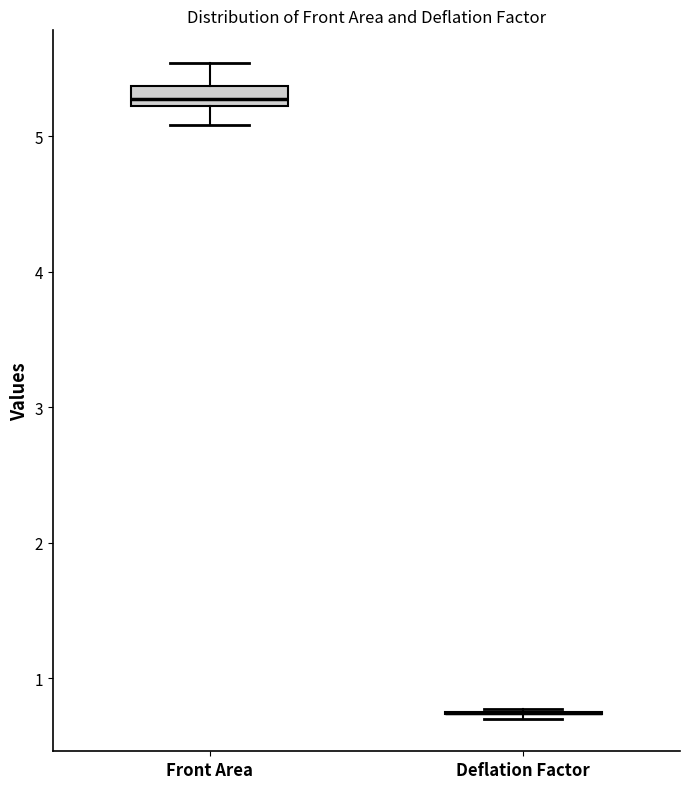

Where is the lower edge of the box for Front Area on the y-axis? The values are not printed on the chart, so give them approximately, as read against the axis.

5.2